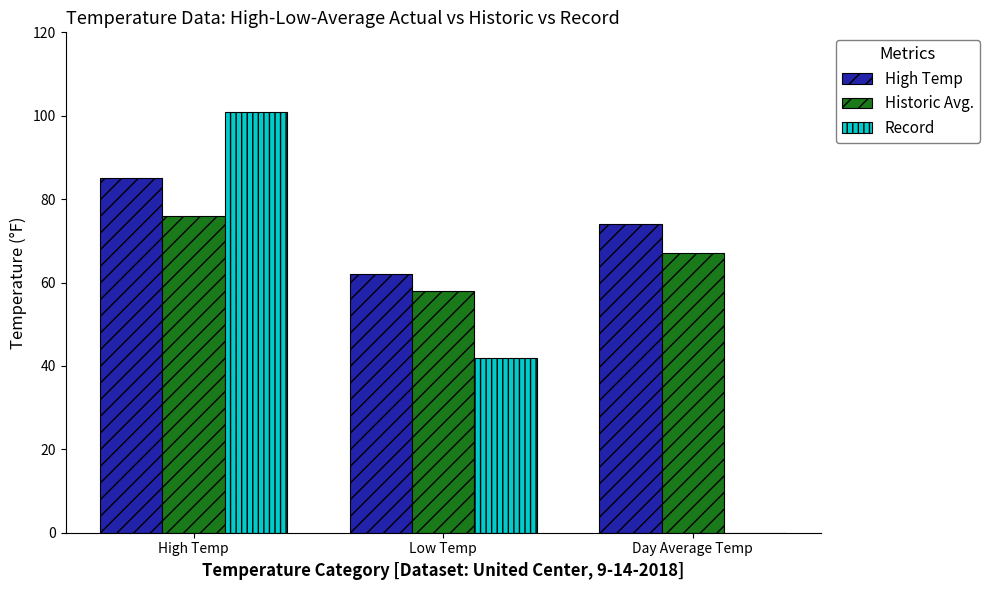

What is the total value across all series at Low Temp?

162